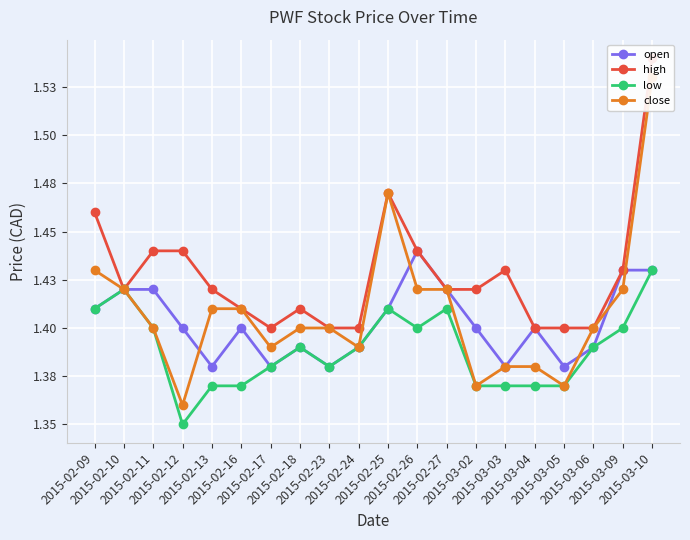

True or false: open and high intersect in this chart.

False